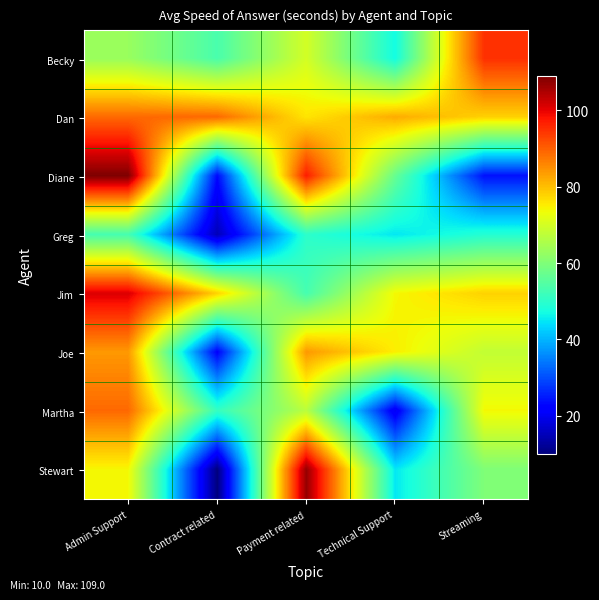

Rank the series by their maximum value, from highest to lowest.

Diane, Stewart, Jim, Becky, Dan, Martha, Joe, Greg